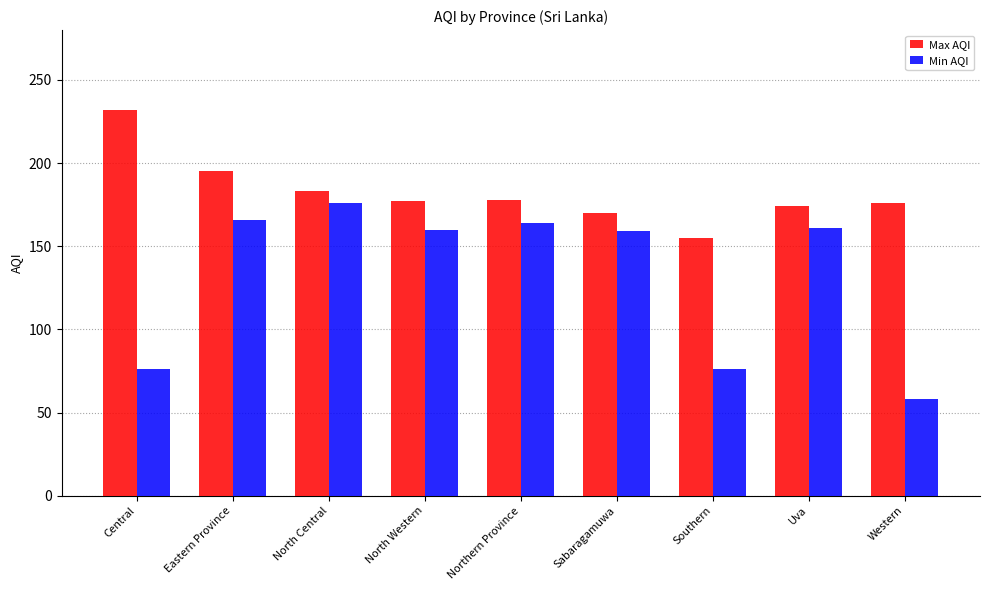

How many bars are there in total?

18